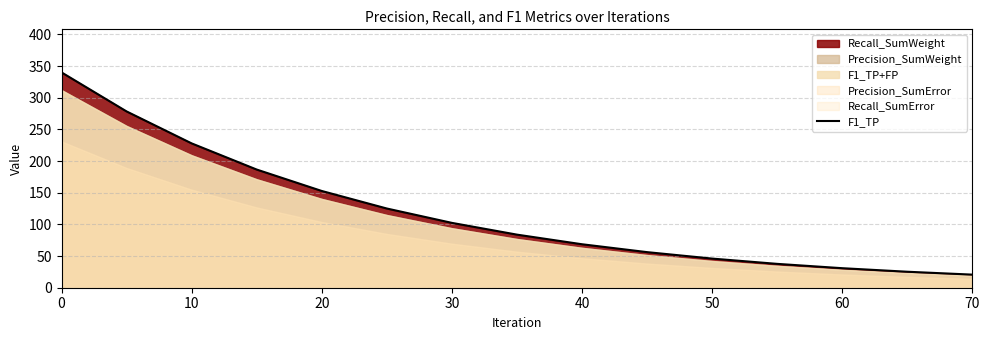

What is the greatest value displayed?

340.0